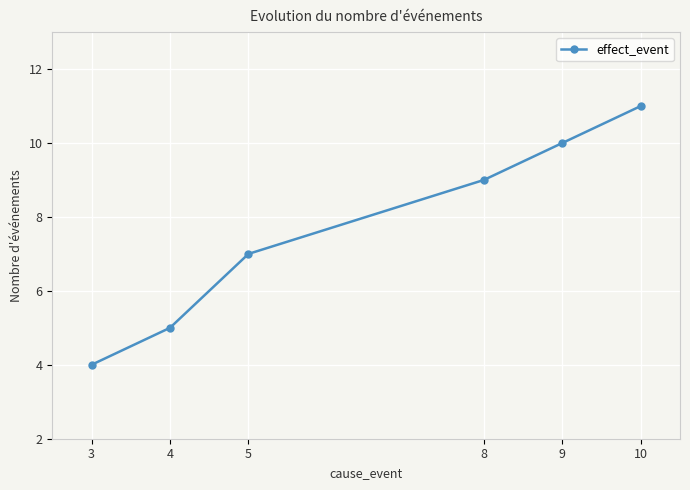

Which has a higher value, 4 or 3?

4